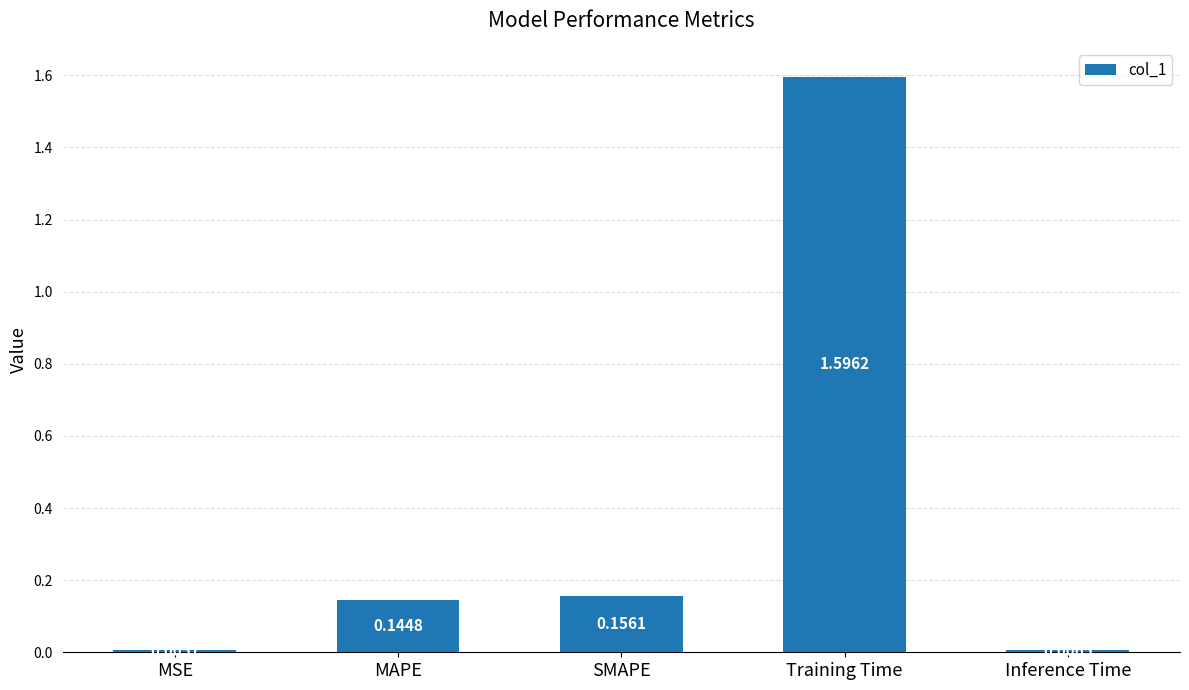

What is the label of the 3rd bar from the left?

SMAPE